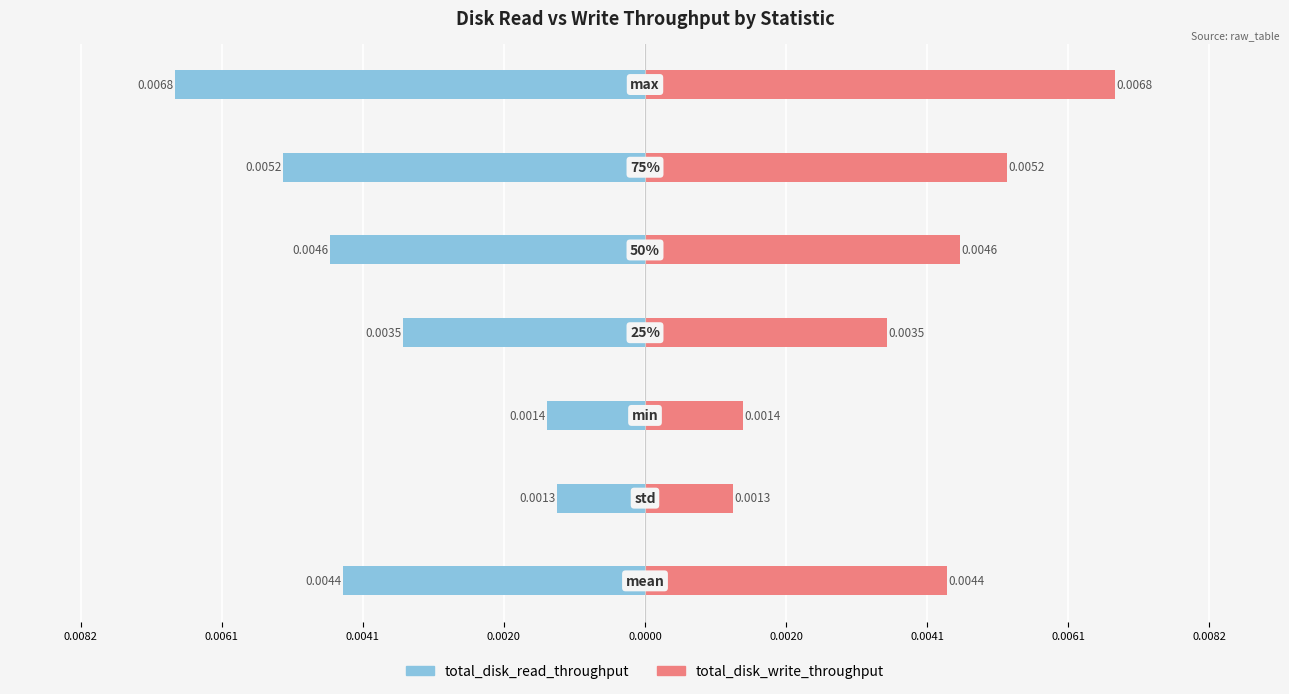

Rank the series by their maximum value, from highest to lowest.

total_disk_write_throughput, total_disk_read_throughput